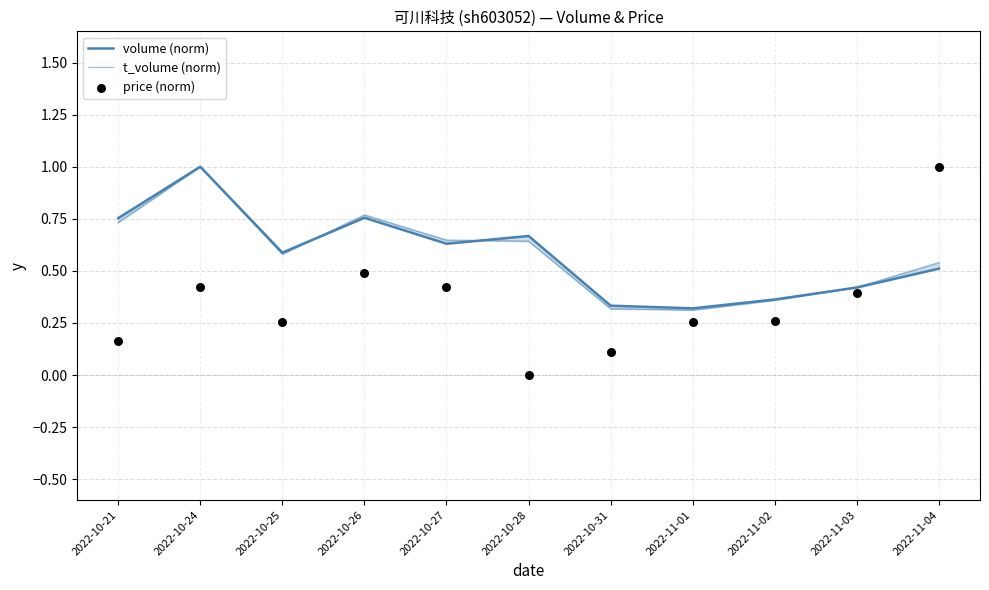

Which series has the largest total across all categories?

volume (norm)